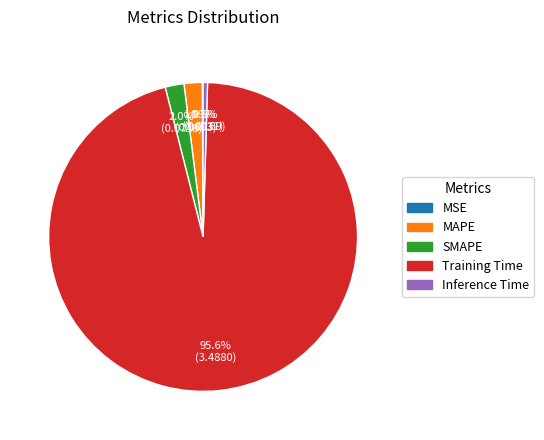

Which has a higher value, Training Time or Inference Time?

Training Time